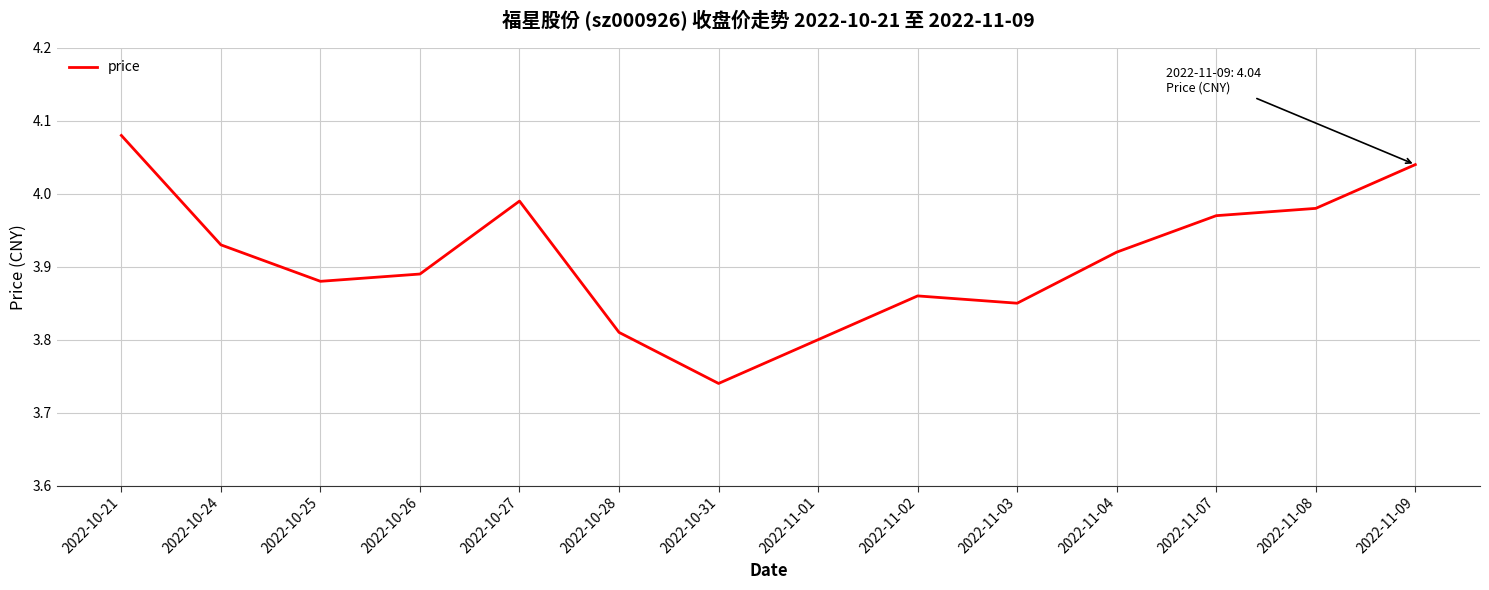

Between 2022-11-07 and 2022-10-21, which is larger?

2022-10-21